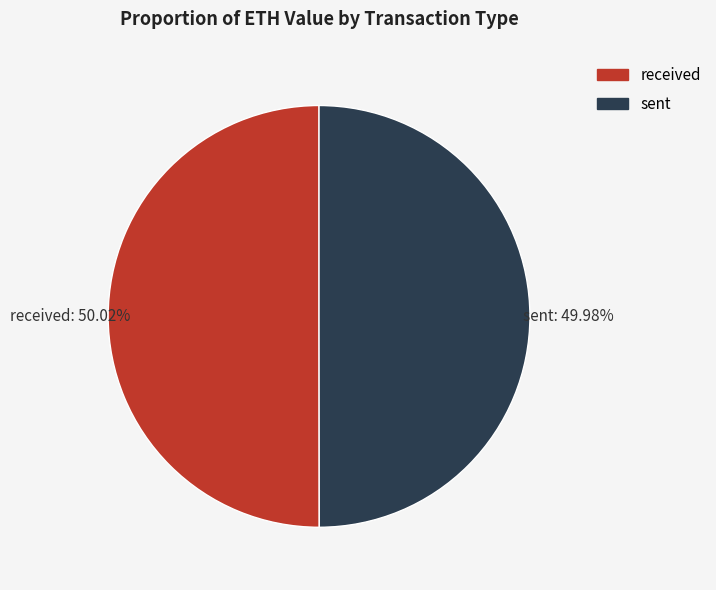

How many segments does this pie chart have?

2